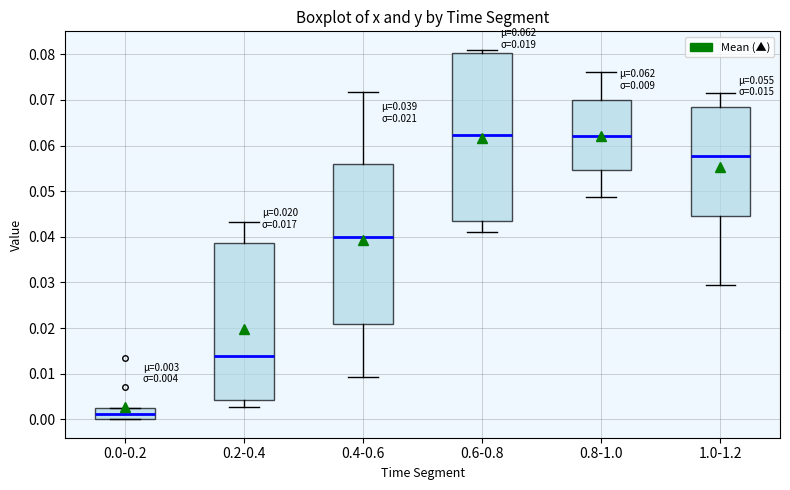

Comparing the boxes themselves (not the whiskers), which one is the tallest?

0.6-0.8